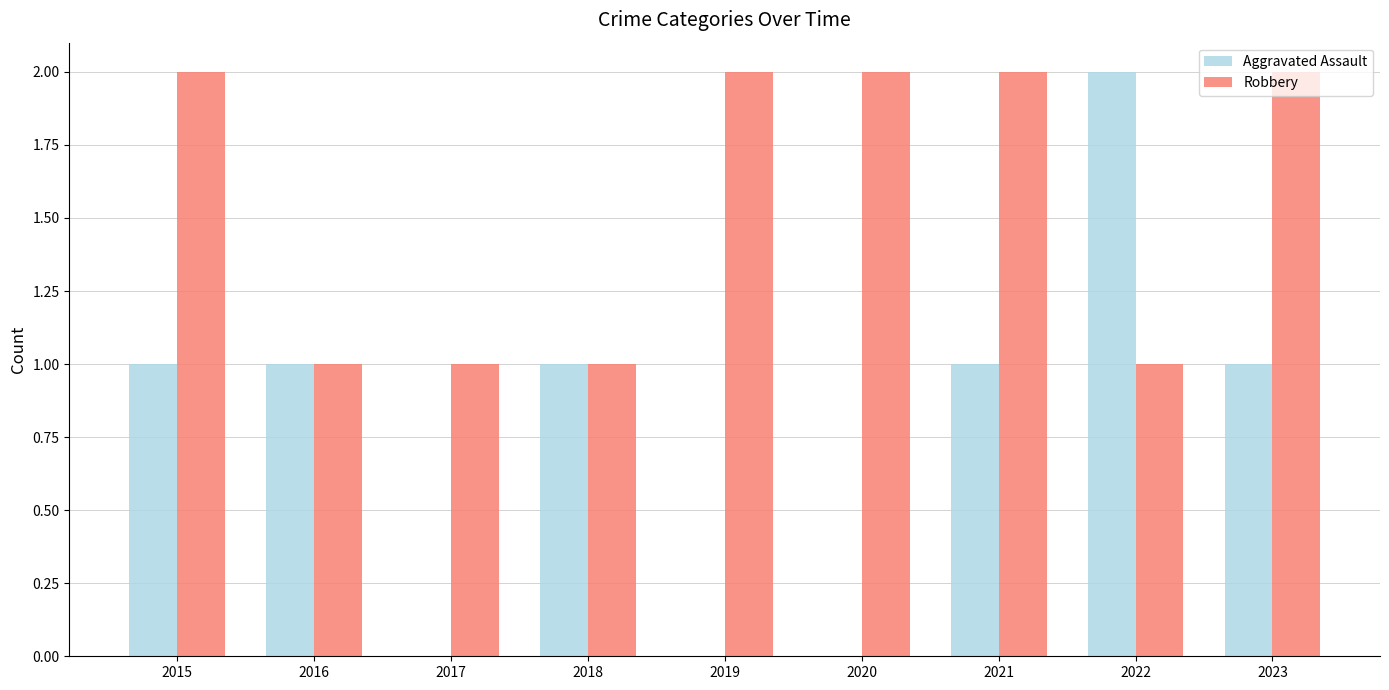

Which series has the largest range (max minus min)?

Aggravated Assault